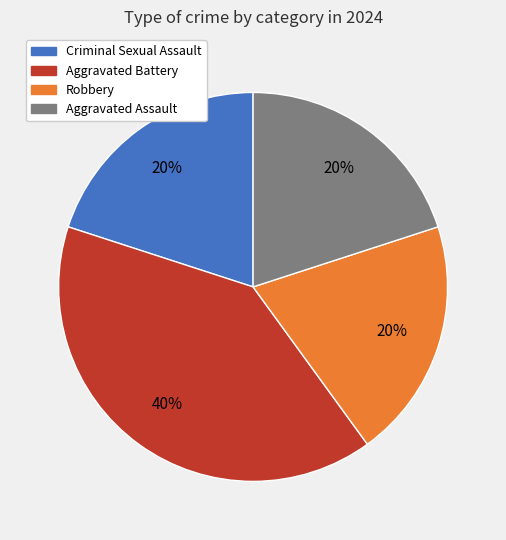

Do Aggravated Assault and Criminal Sexual Assault together represent more than half of the pie?

No